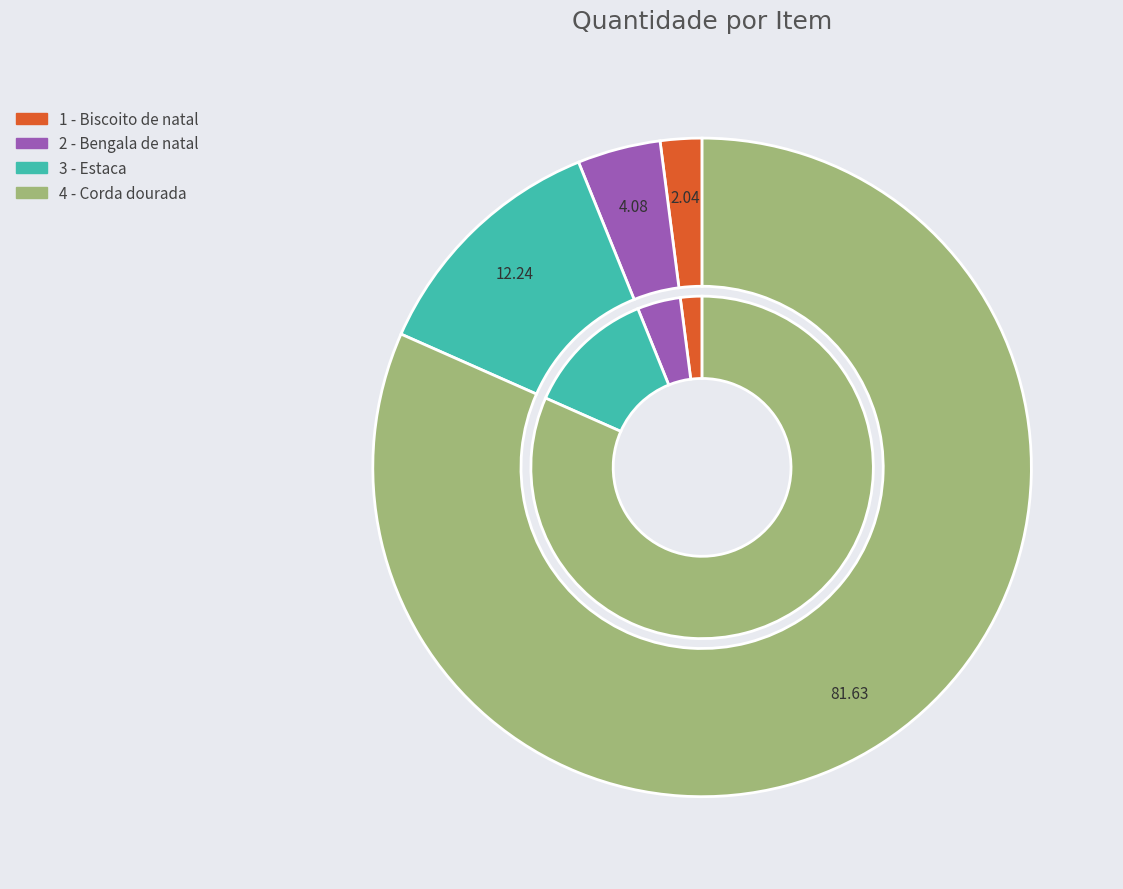

To the nearest percent, what is the combined percentage of 2 - Bengala de natal and 3 - Estaca?

16%